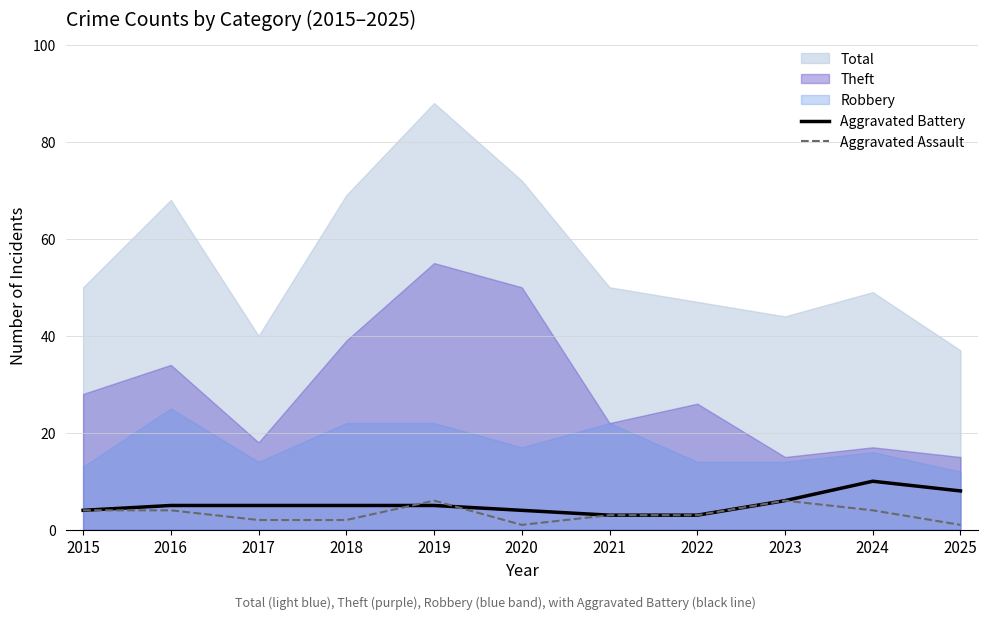

What is the highest value of the Aggravated Assault series?

6